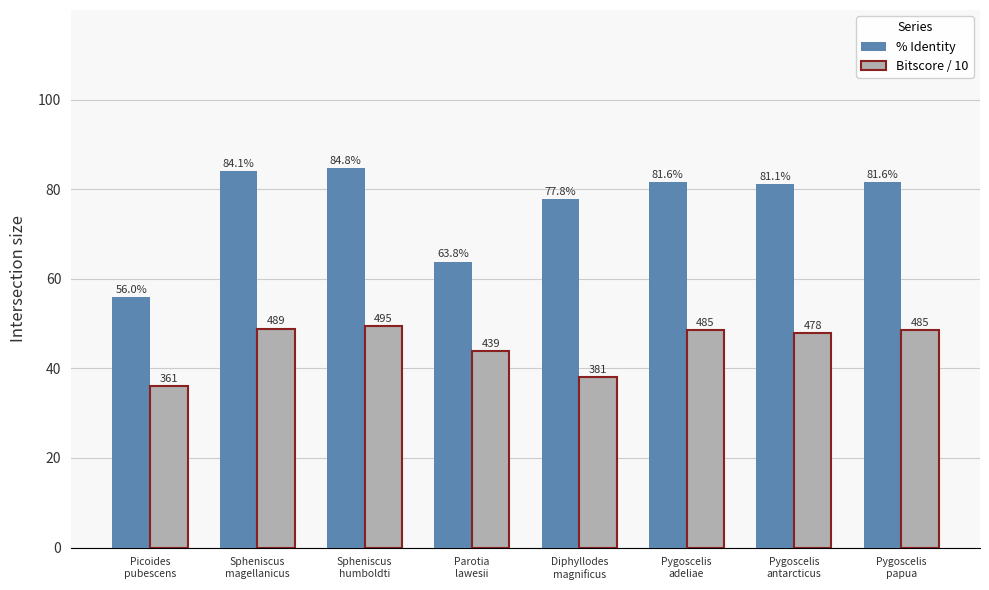

What are all the series names shown in the legend?

% Identity, Bitscore / 10